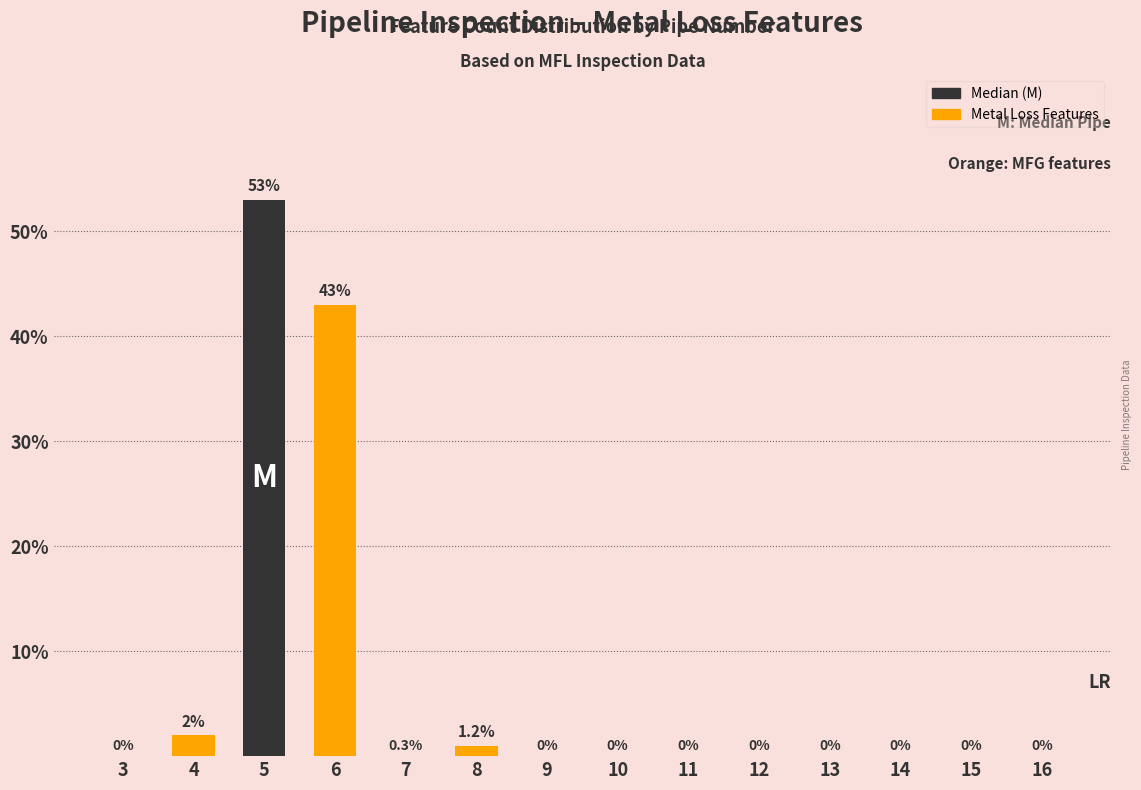

At which category does the chart reach its peak across all series?

5